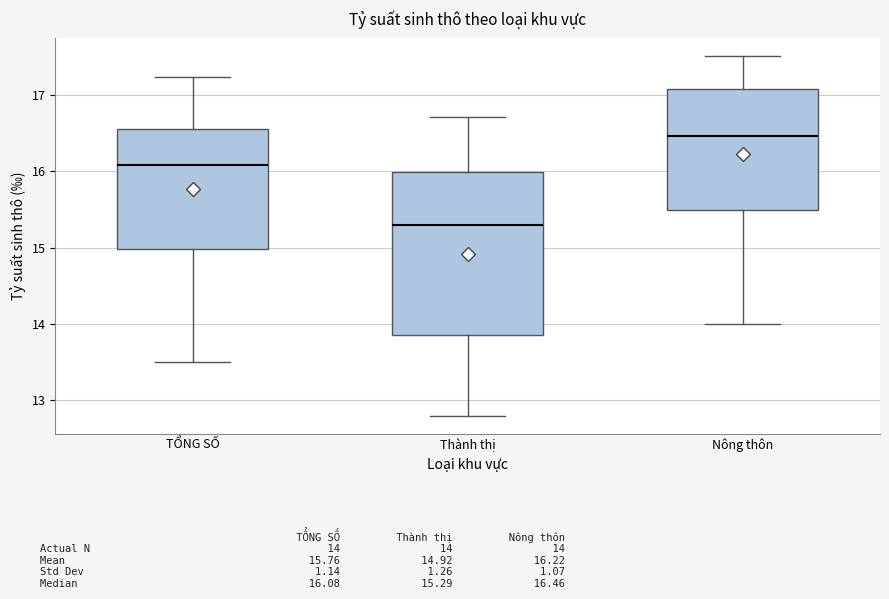

Where does the lower whisker of the box for Thành thị end on the y-axis? The values are not printed on the chart, so give them approximately, as read against the axis.

12.8